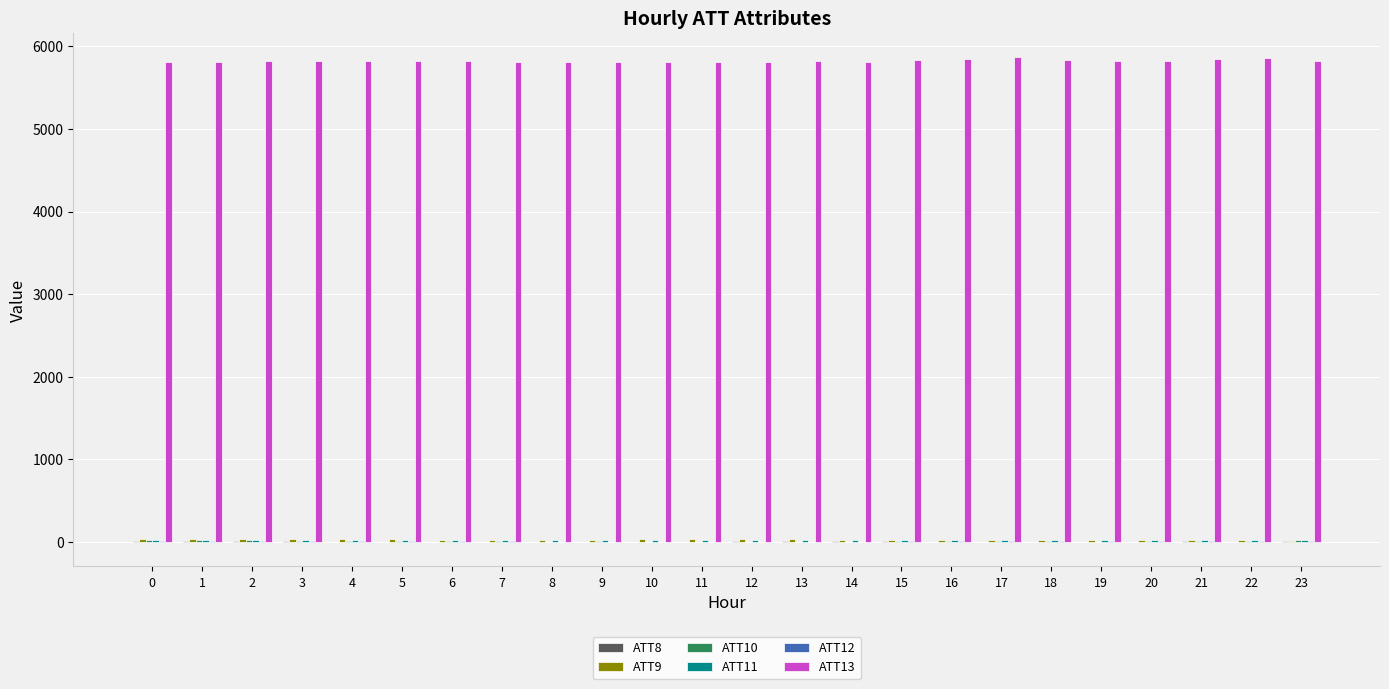

Which series has the largest total across all categories?

ATT13